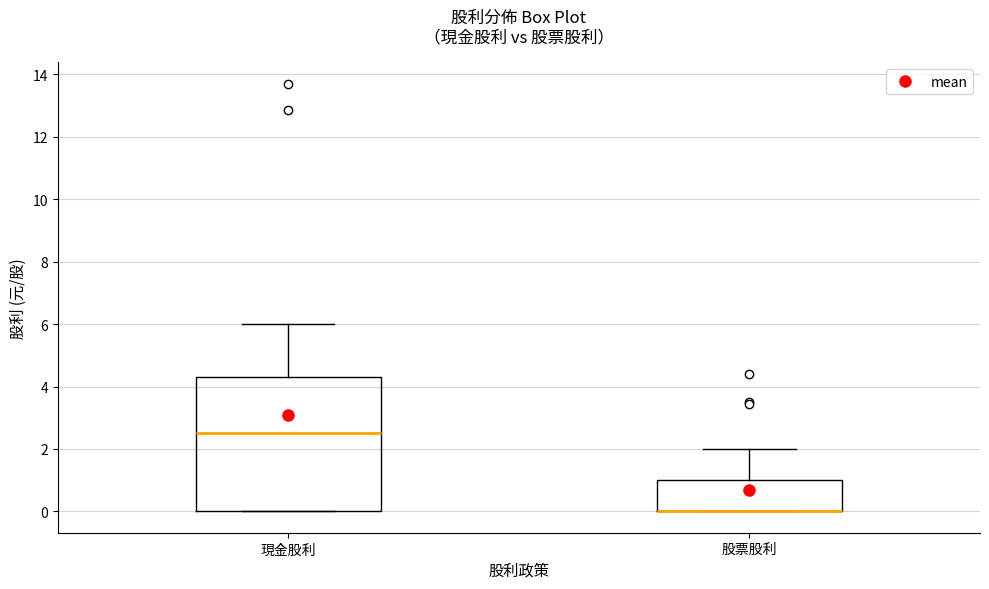

Reading left to right, read every box against the y-axis: the position of its median line, the range the box covers, and the ends of its whiskers. The values are not printed on the chart, so give them approximately, as read against the axis.

現金股利: median 2.6, box 0.0 to 4.4, whiskers 0.0 to 6.0
股票股利: median 0.0 (drawn on the box's lower edge), box 0.0 to 1.0, whiskers 0.0 to 2.0